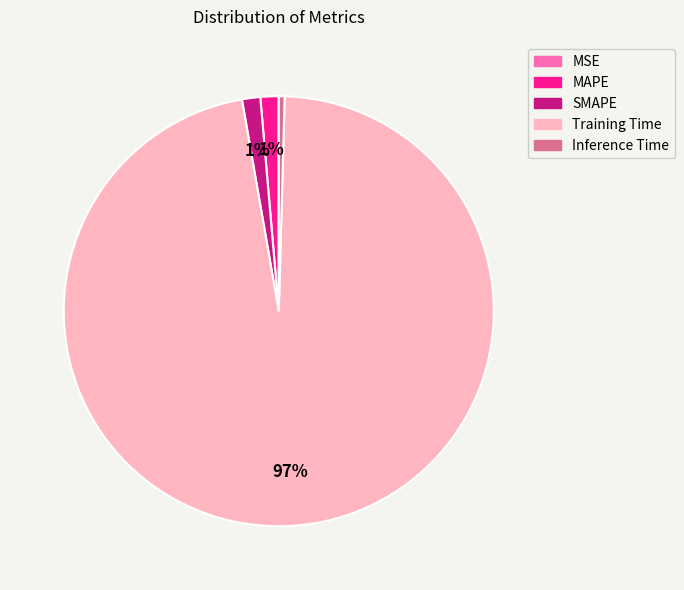

What is the largest slice in the pie chart?

Training Time